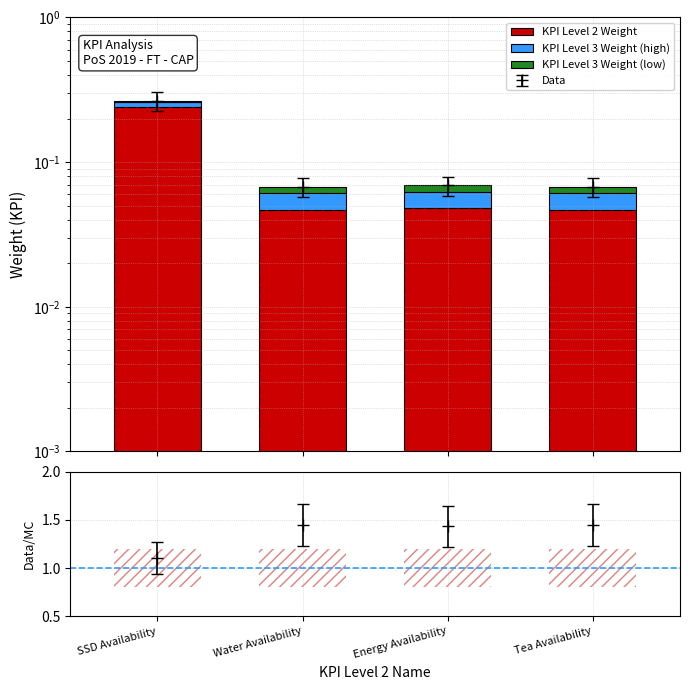

True or false: KPI Level 3 Weight (high) has a value of 0.0 at Water Availability.

False